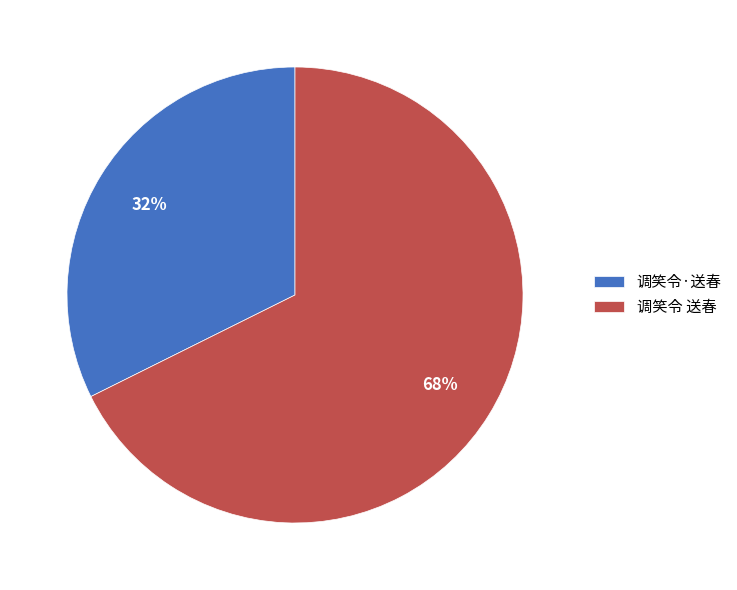

Which category accounts for the majority?

调笑令 送春